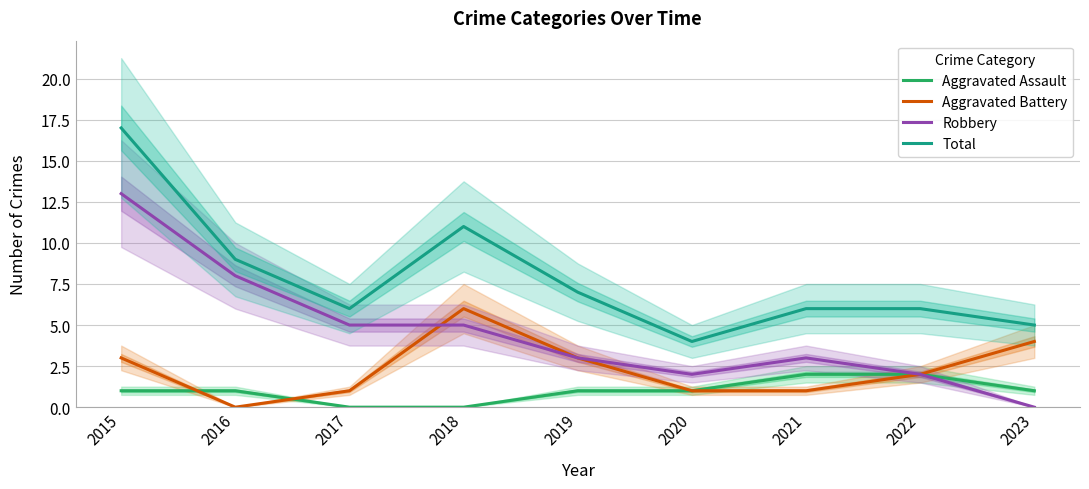

In Aggravated Battery, how many points are lower than both neighbors (excluding endpoints)?

1